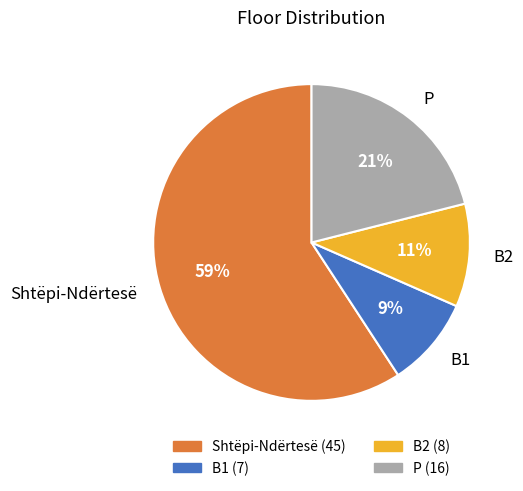

Count the number of slices in the pie.

4